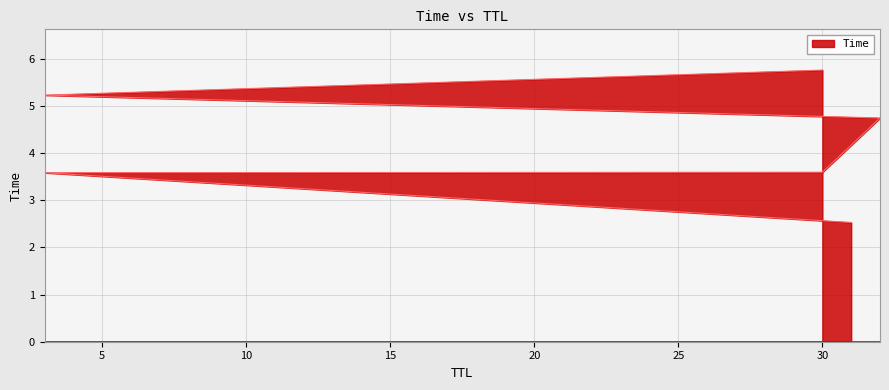

Which category has the highest value across all series?

30